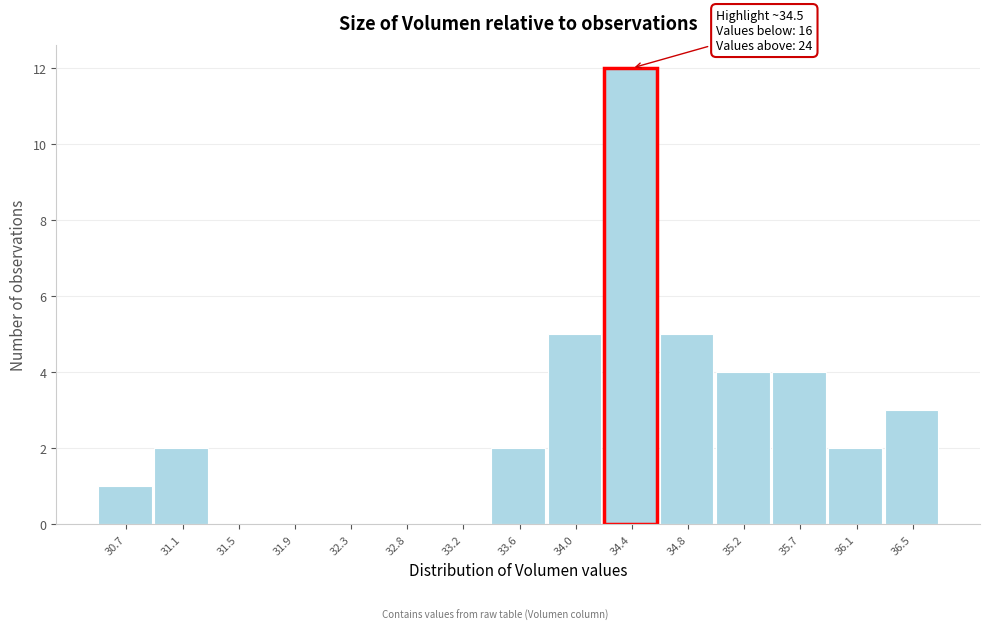

Reading left to right, extract all data points from this chart.

30.7=1	31.1=2	31.5=0	31.9=0	32.3=0	32.8=0	33.2=0	33.6=2	34.0=5	34.4=12	34.8=5	35.2=4	35.7=4	36.1=2	36.5=3